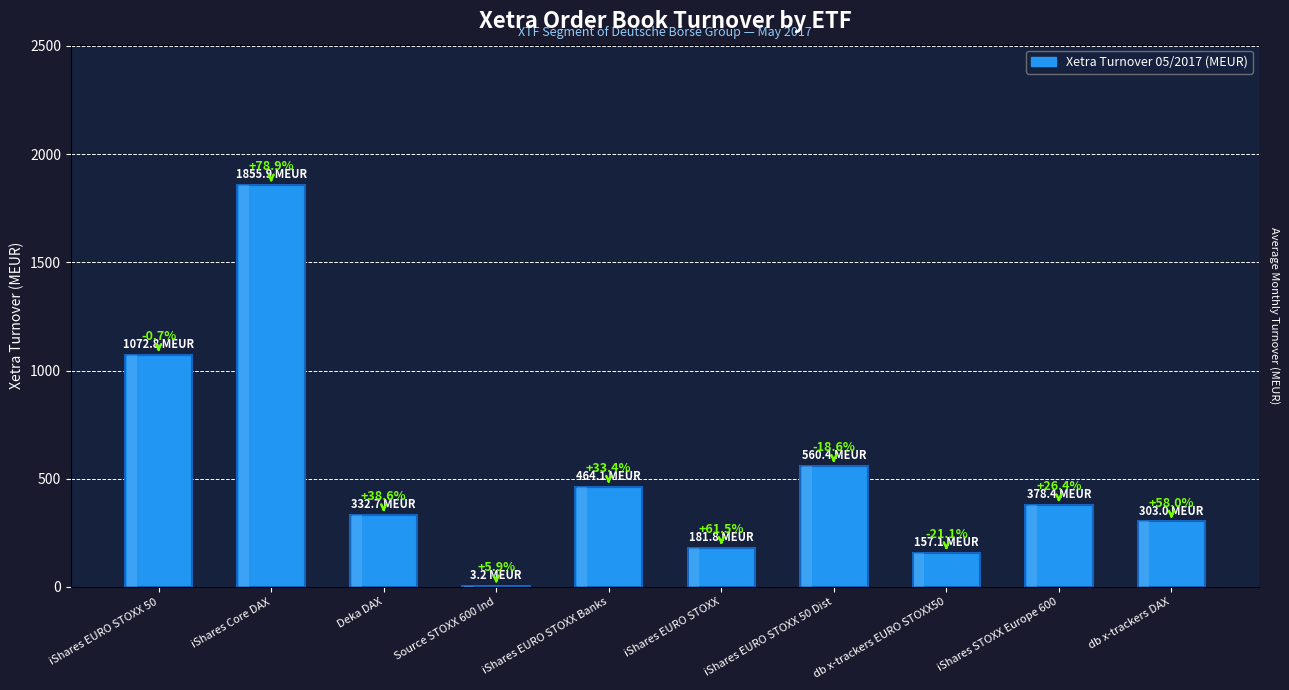

Reading left to right, extract all data points from this chart.

iShares EURO STOXX 50=1072.8	iShares Core DAX=1855.9	Deka DAX=332.7	Source STOXX 600 Ind=3.2	iShares EURO STOXX Banks=464.1	iShares EURO STOXX=181.8	iShares EURO STOXX 50 Dist=560.4	db x-trackers EURO STOXX50=157.1	iShares STOXX Europe 600=378.4	db x-trackers DAX=303.0